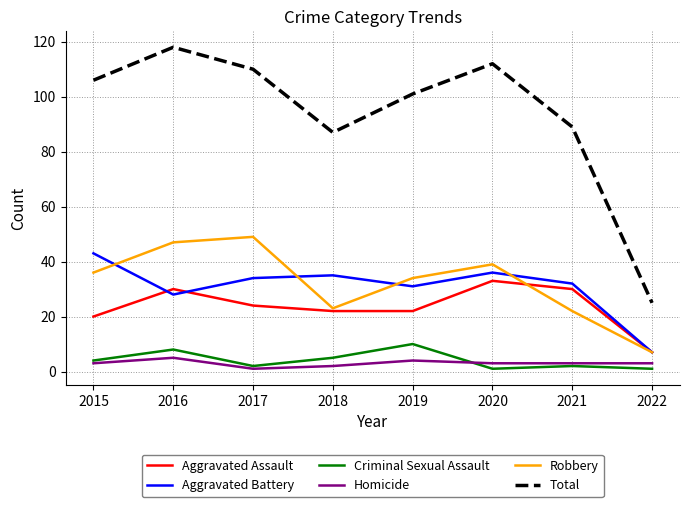

What is the difference between the highest and lowest values at 2016?

113